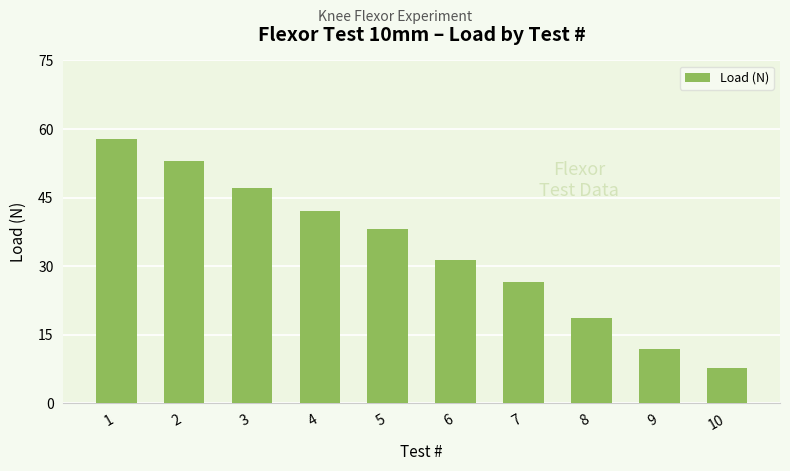

Is it true that the value at 8 is 25.1?

False